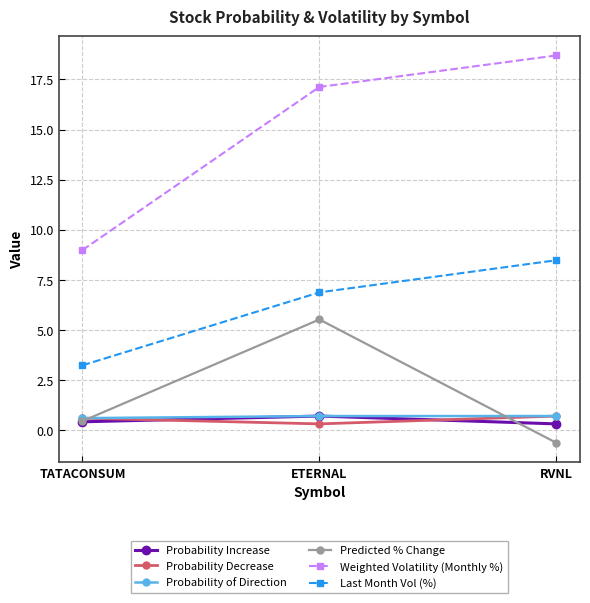

Reading right to left, transcribe all the data shown in this chart.

Probability Increase: RVNL=0.3	ETERNAL=0.7	TATACONSUM=0.4
Probability Decrease: RVNL=0.7	ETERNAL=0.3	TATACONSUM=0.6
Probability of Direction: RVNL=0.7	ETERNAL=0.7	TATACONSUM=0.6
Predicted % Change: RVNL=-0.6	ETERNAL=5.5	TATACONSUM=0.4
Weighted Volatility (Monthly %): RVNL=18.7	ETERNAL=17.1	TATACONSUM=9.0
Last Month Vol (%): RVNL=8.5	ETERNAL=6.9	TATACONSUM=3.2